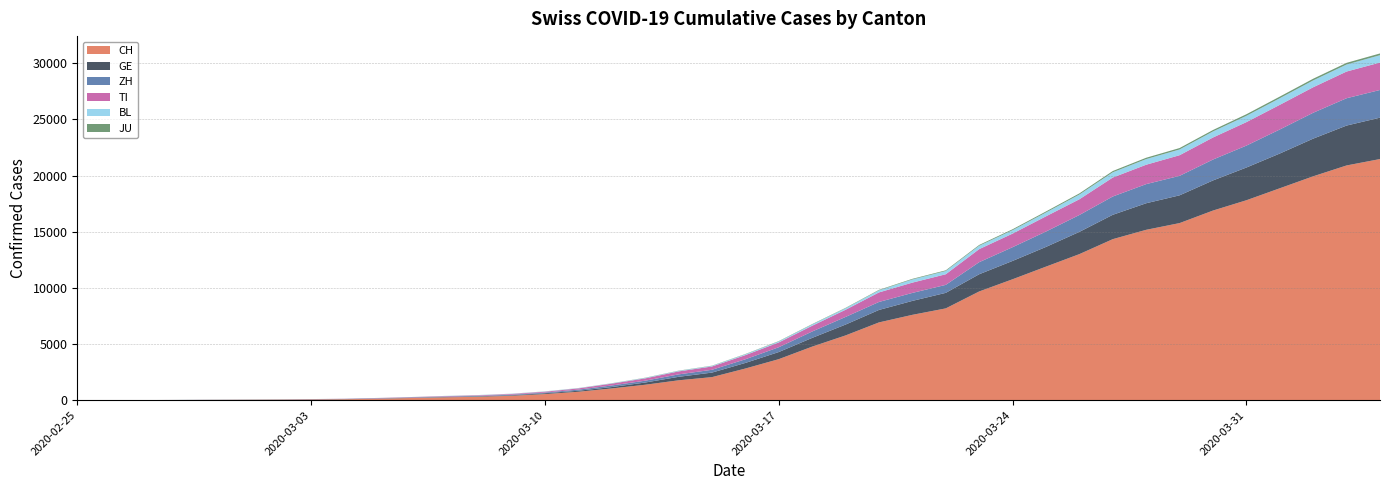

Reading left to right, extract all data points from this chart.

CH: 2020-02-25=0	2020-02-26=2	2020-02-27=6	2020-02-28=13	2020-02-29=22	2020-03-01=30	2020-03-02=41	2020-03-03=60	2020-03-04=83	2020-03-05=125	2020-03-06=193	2020-03-07=251	2020-03-08=303	2020-03-09=390	2020-03-10=541	2020-03-11=748	2020-03-12=1045	2020-03-13=1373	2020-03-14=1768	2020-03-15=2052	2020-03-16=2817	2020-03-17=3651	2020-03-18=4767	2020-03-19=5764	2020-03-20=6923	2020-03-21=7598	2020-03-22=8172	2020-03-23=9679	2020-03-24=10766	2020-03-25=11890	2020-03-26=13004	2020-03-27=14337	2020-03-28=15169	2020-03-29=15767	2020-03-30=16883	2020-03-31=17800	2020-04-01=18867	2020-04-02=19933	2020-04-03=20899	2020-04-04=21469
GE: 2020-02-25=0	2020-02-26=1	2020-02-27=1	2020-02-28=4	2020-02-29=7	2020-03-01=10	2020-03-02=11	2020-03-03=14	2020-03-04=14	2020-03-05=17	2020-03-06=21	2020-03-07=32	2020-03-08=40	2020-03-09=50	2020-03-10=75	2020-03-11=91	2020-03-12=123	2020-03-13=197	2020-03-14=310	2020-03-15=403	2020-03-16=497	2020-03-17=633	2020-03-18=778	2020-03-19=967	2020-03-20=1110	2020-03-21=1241	2020-03-22=1383	2020-03-23=1532	2020-03-24=1632	2020-03-25=1755	2020-03-26=1981	2020-03-27=2169	2020-03-28=2365	2020-03-29=2472	2020-03-30=2682	2020-03-31=2914	2020-04-01=3094	2020-04-02=3354	2020-04-03=3553	2020-04-04=3685
ZH: 2020-02-25=0	2020-02-26=0	2020-02-27=2	2020-02-28=2	2020-02-29=6	2020-03-01=7	2020-03-02=10	2020-03-03=13	2020-03-04=15	2020-03-05=23	2020-03-06=29	2020-03-07=34	2020-03-08=40	2020-03-09=49	2020-03-10=62	2020-03-11=101	2020-03-12=140	2020-03-13=163	2020-03-14=218	2020-03-15=250	2020-03-16=326	2020-03-17=429	2020-03-18=568	2020-03-19=679	2020-03-20=711	2020-03-21=711	2020-03-22=711	2020-03-23=1075	2020-03-24=1223	2020-03-25=1370	2020-03-26=1502	2020-03-27=1629	2020-03-28=1703	2020-03-29=1735	2020-03-30=1861	2020-03-31=1952	2020-04-01=2141	2020-04-02=2305	2020-04-03=2433	2020-04-04=2466
TI: 2020-02-25=0	2020-02-26=1	2020-02-27=1	2020-02-28=1	2020-02-29=2	2020-03-01=2	2020-03-02=4	2020-03-03=8	2020-03-04=13	2020-03-05=25	2020-03-06=28	2020-03-07=41	2020-03-08=49	2020-03-09=61	2020-03-10=75	2020-03-11=108	2020-03-12=163	2020-03-13=206	2020-03-14=265	2020-03-15=293	2020-03-16=368	2020-03-17=426	2020-03-18=511	2020-03-19=638	2020-03-20=849	2020-03-21=916	2020-03-22=945	2020-03-23=1162	2020-03-24=1209	2020-03-25=1354	2020-03-26=1401	2020-03-27=1688	2020-03-28=1727	2020-03-29=1837	2020-03-30=1962	2020-03-31=2091	2020-04-01=2195	2020-04-02=2271	2020-04-03=2377	2020-04-04=2442
BL: 2020-02-25=0	2020-02-26=0	2020-02-27=0	2020-02-28=1	2020-02-29=2	2020-03-01=2	2020-03-02=2	2020-03-03=2	2020-03-04=2	2020-03-05=6	2020-03-06=6	2020-03-07=15	2020-03-08=19	2020-03-09=20	2020-03-10=22	2020-03-11=26	2020-03-12=26	2020-03-13=42	2020-03-14=47	2020-03-15=54	2020-03-16=76	2020-03-17=89	2020-03-18=116	2020-03-19=134	2020-03-20=184	2020-03-21=282	2020-03-22=289	2020-03-23=302	2020-03-24=306	2020-03-25=341	2020-03-26=422	2020-03-27=466	2020-03-28=502	2020-03-29=511	2020-03-30=539	2020-03-31=561	2020-04-01=588	2020-04-02=610	2020-04-03=625	2020-04-04=656
JU: 2020-02-25=0	2020-02-26=0	2020-02-27=1	2020-02-28=1	2020-02-29=1	2020-03-01=1	2020-03-02=1	2020-03-03=2	2020-03-04=2	2020-03-05=4	2020-03-06=4	2020-03-07=5	2020-03-08=5	2020-03-09=7	2020-03-10=7	2020-03-11=7	2020-03-12=12	2020-03-13=17	2020-03-14=18	2020-03-15=19	2020-03-16=25	2020-03-17=29	2020-03-18=32	2020-03-19=36	2020-03-20=44	2020-03-21=54	2020-03-22=61	2020-03-23=69	2020-03-24=82	2020-03-25=92	2020-03-26=100	2020-03-27=114	2020-03-28=119	2020-03-29=127	2020-03-30=128	2020-03-31=140	2020-04-01=145	2020-04-02=149	2020-04-03=149	2020-04-04=154